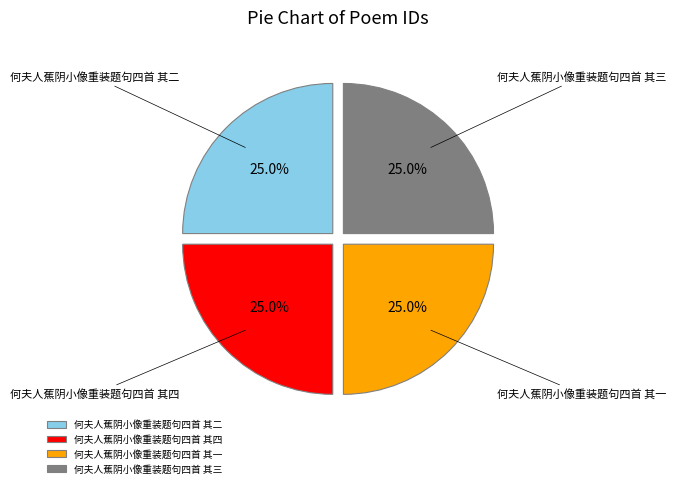

The 何夫人蕉阴小像重装题句四首 其四 slice represents 20% of the pie. True or false?

False